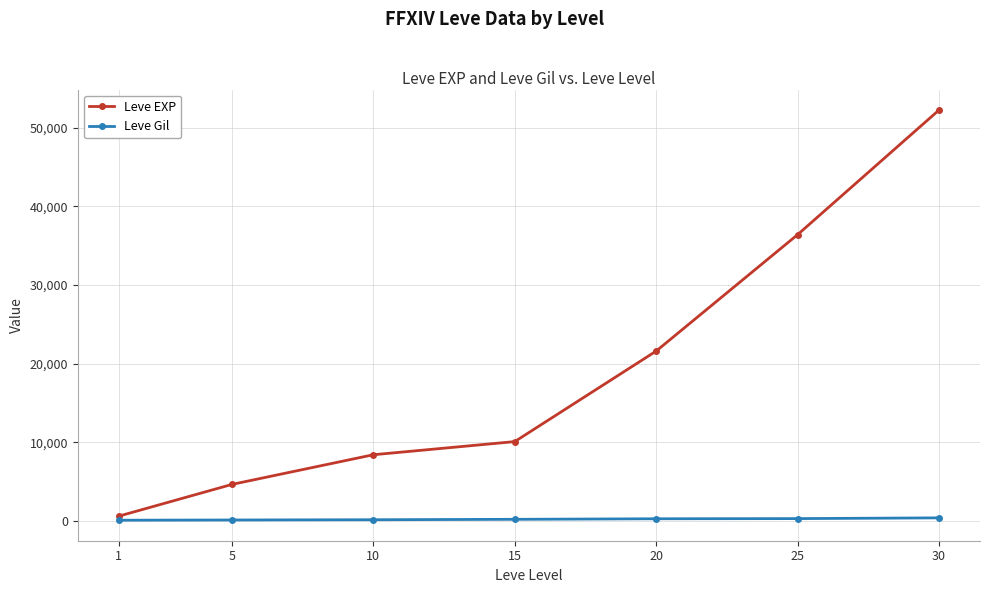

Which series has the largest total across all categories?

Leve EXP